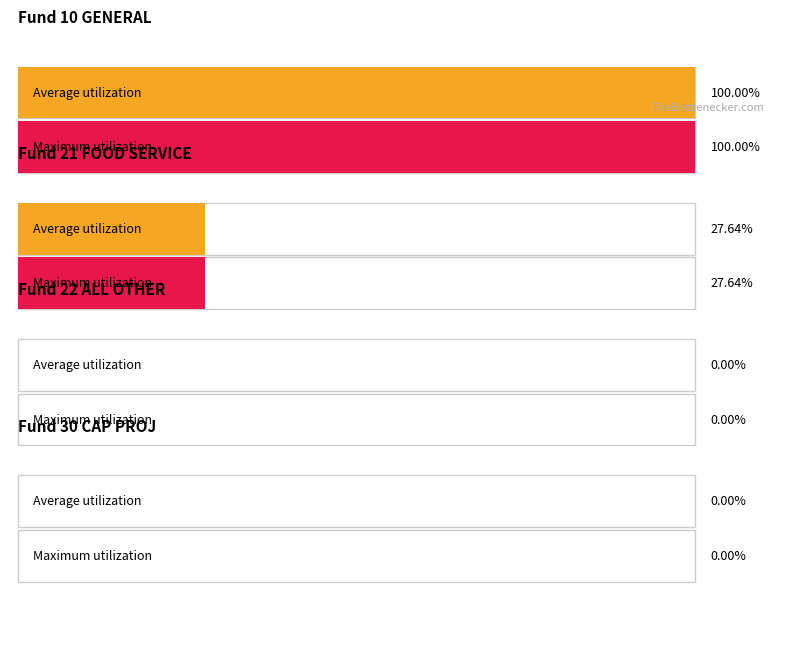

How many distinct data groups are displayed?

2